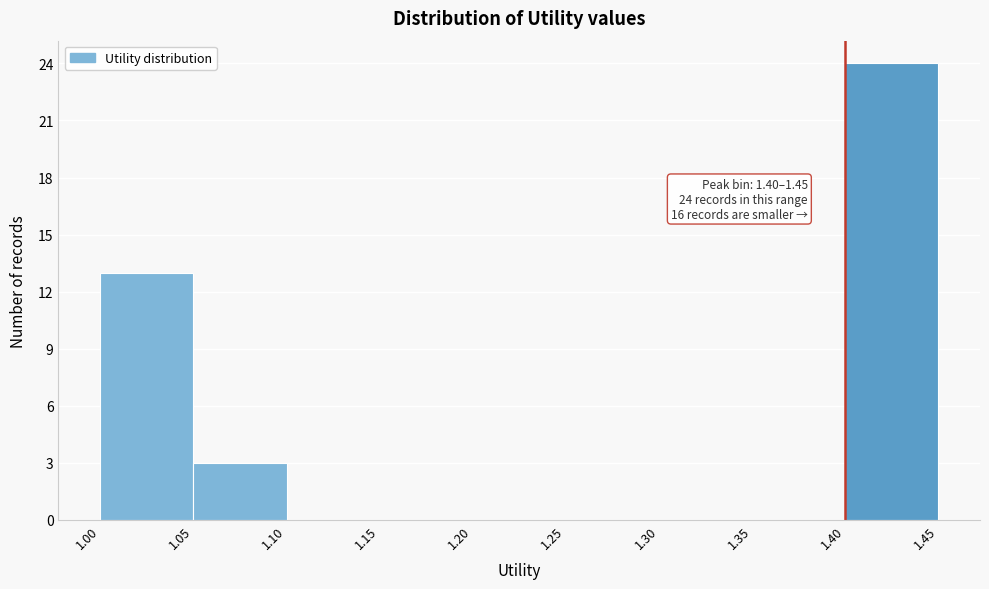

Over which range of the x-axis is the bar tallest?

1.40 to 1.45